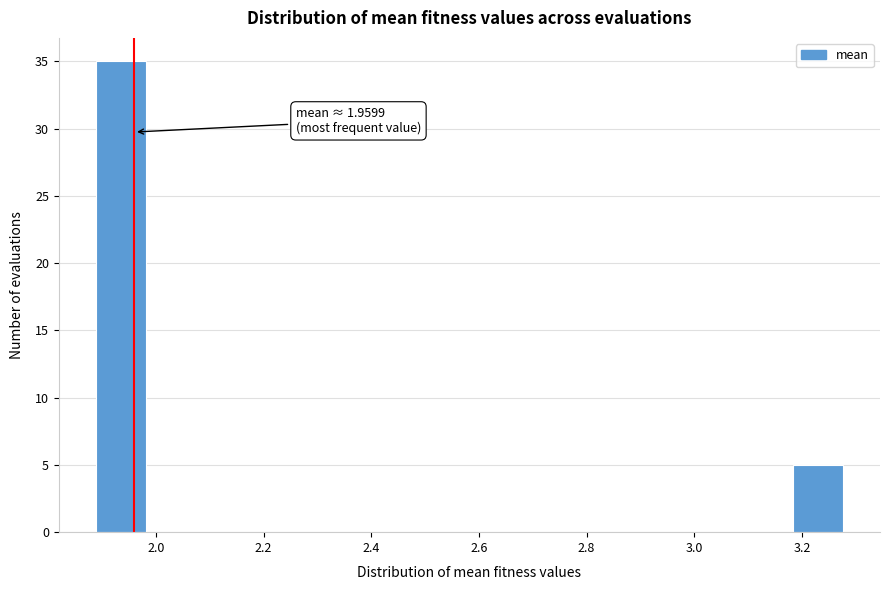

Which range on the x-axis has the tallest bar?

1.88 to 1.98